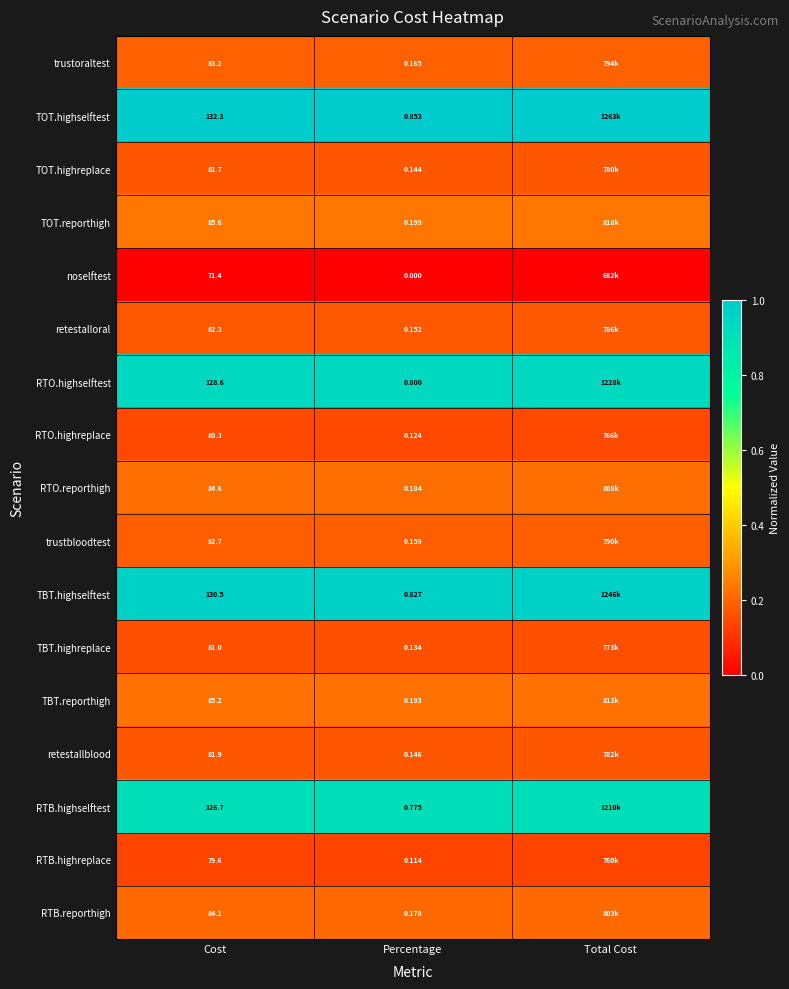

Is it true that TBT.highselftest equals 1.7 at Percentage?

False